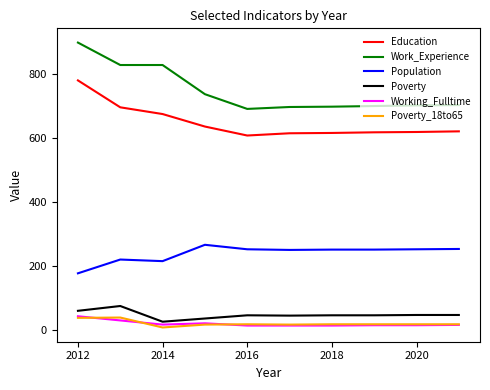

At how many categories does at least one series exceed 124?

10